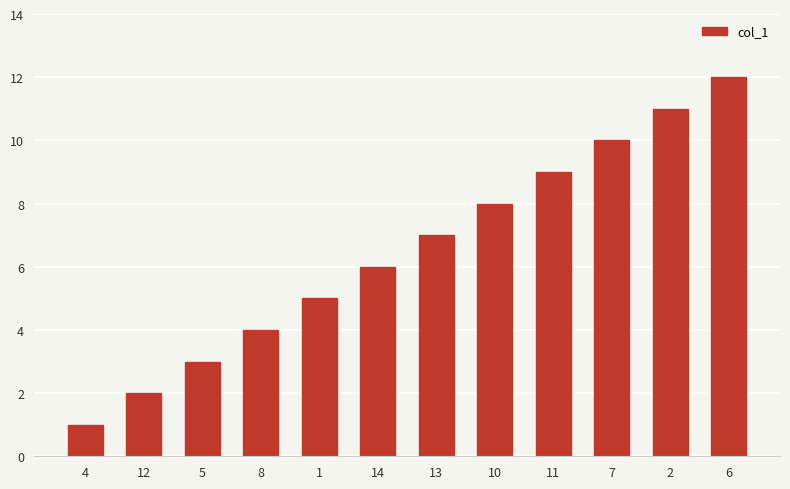

Reading left to right, transcribe all the data shown in this chart.

4=1	12=2	5=3	8=4	1=5	14=6	13=7	10=8	11=9	7=10	2=11	6=12